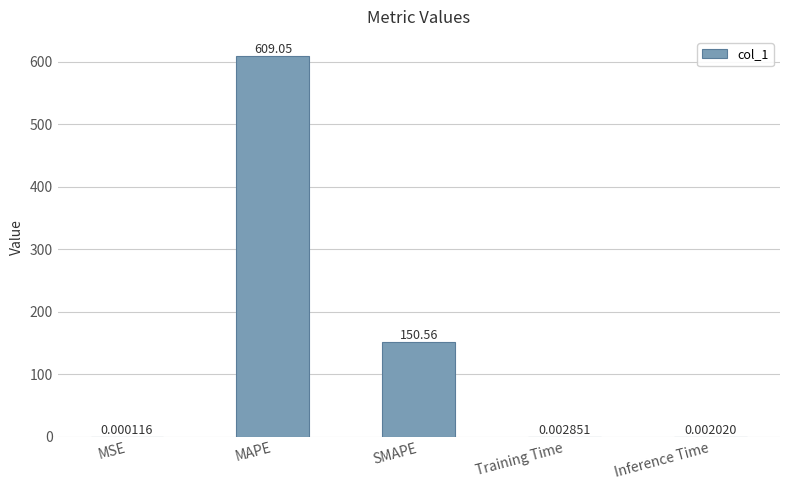

What is the sum of the values at MAPE and MSE?

609.0